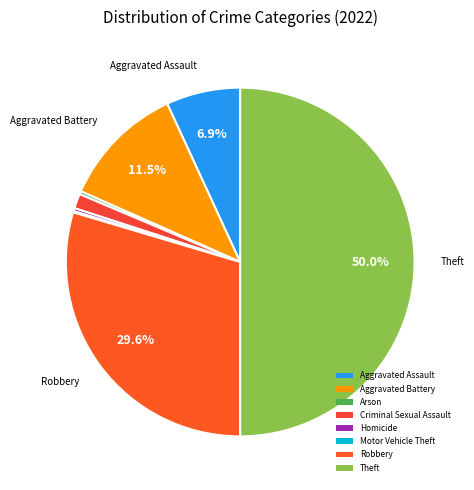

Which slice is the smallest?

Motor Vehicle Theft